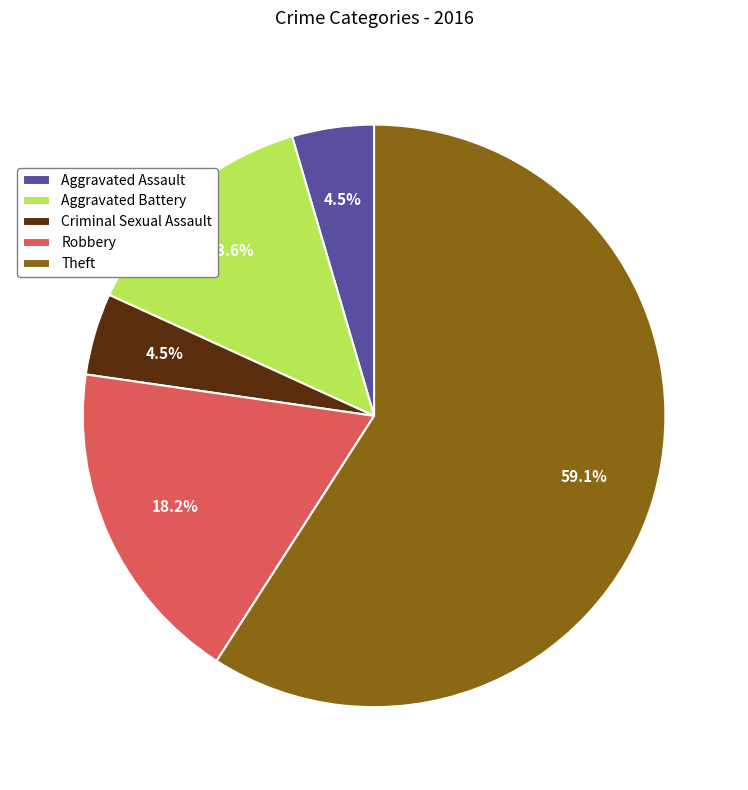

Combined, do Aggravated Battery and Theft account for over 50%?

Yes